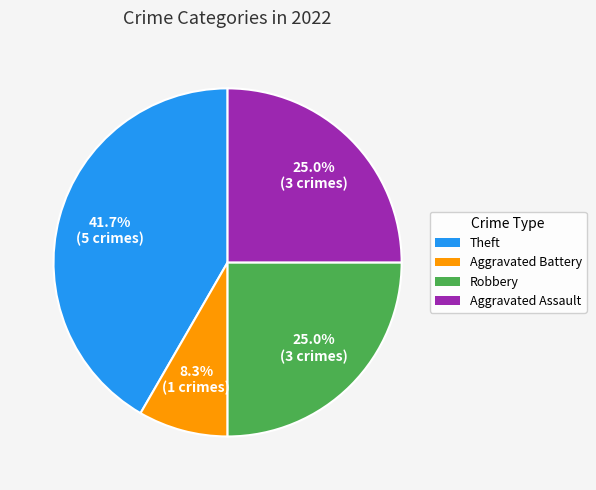

True or false: Aggravated Assault accounts for 25% of the total.

True